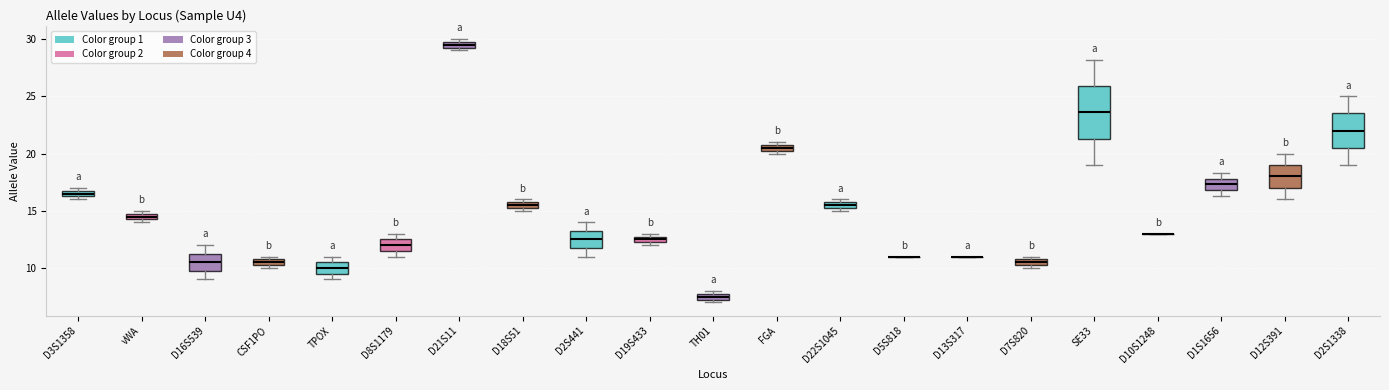

Which box is the tallest, from its lower edge to its upper edge?

SE33